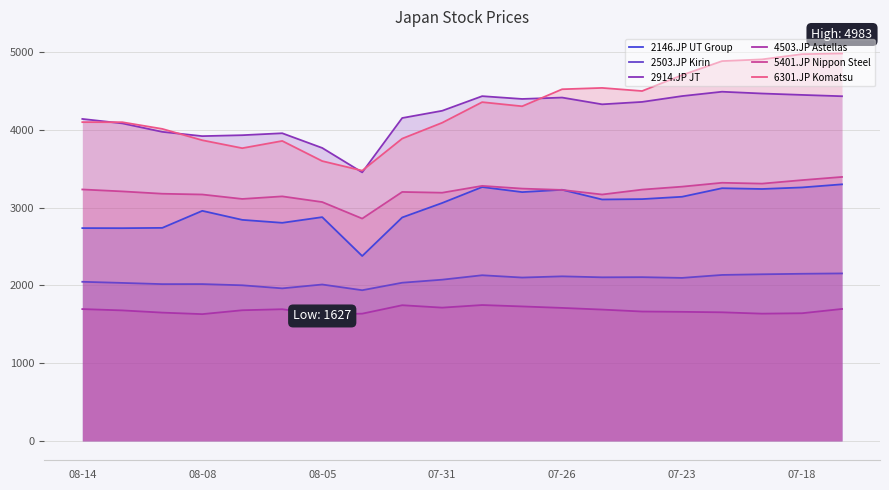

Is it true that 2503.JP Kirin equals 747.7 at 08-08?

False